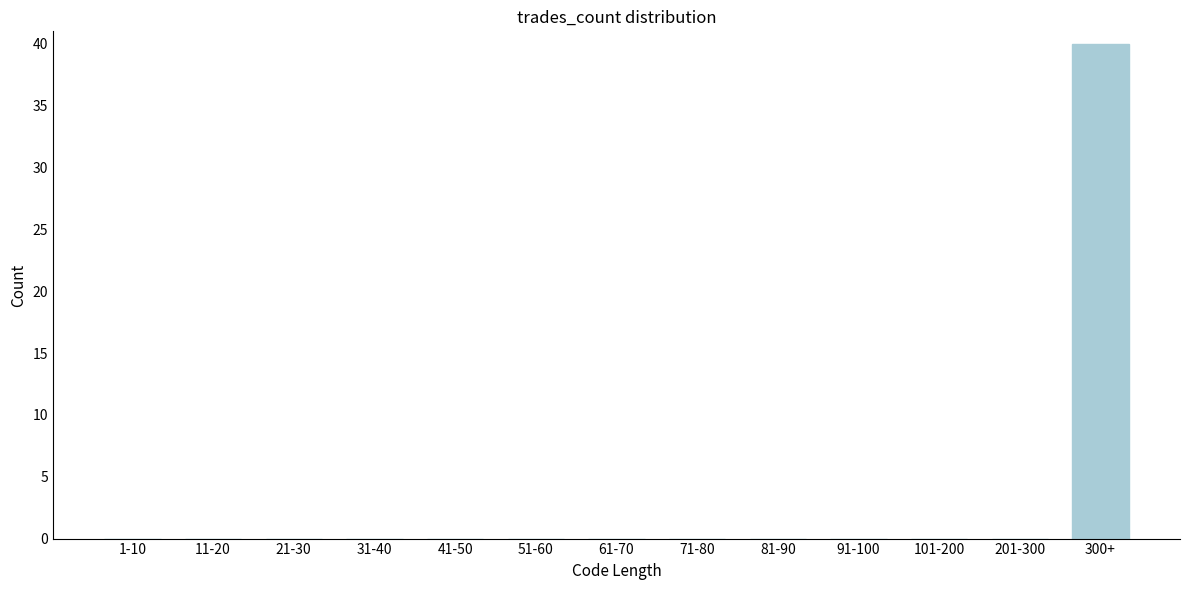

Reading left to right, what are all the values shown in this chart?

1-10=0	11-20=0	21-30=0	31-40=0	41-50=0	51-60=0	61-70=0	71-80=0	81-90=0	91-100=0	101-200=0	201-300=0	300+=40